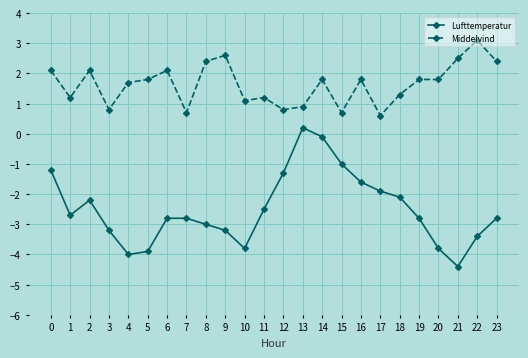

What is the sum of all Middelvind values?

39.3